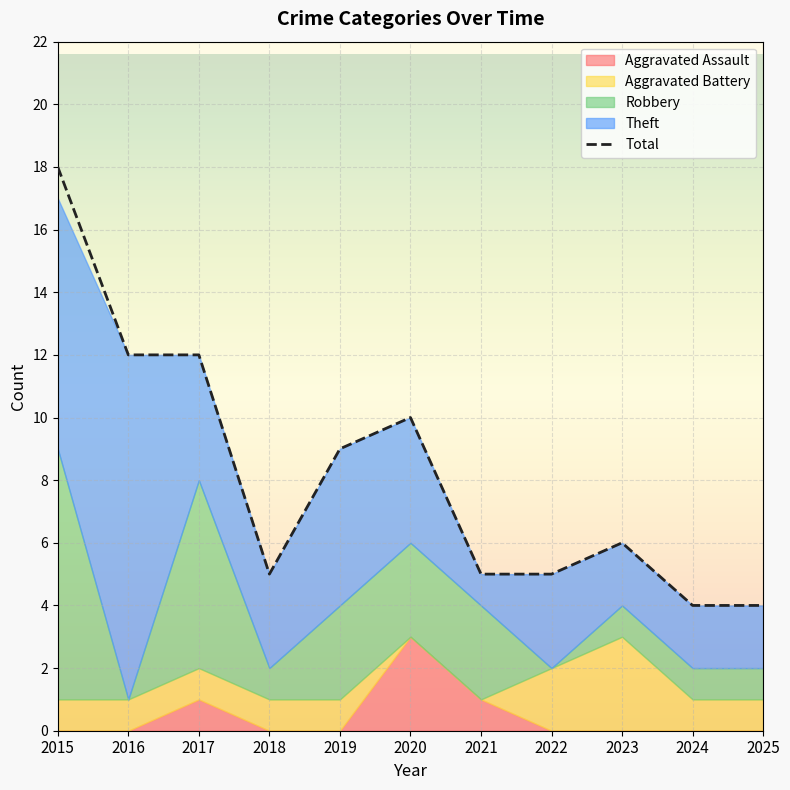

The Total series shows 30 at 2015. True or false?

False